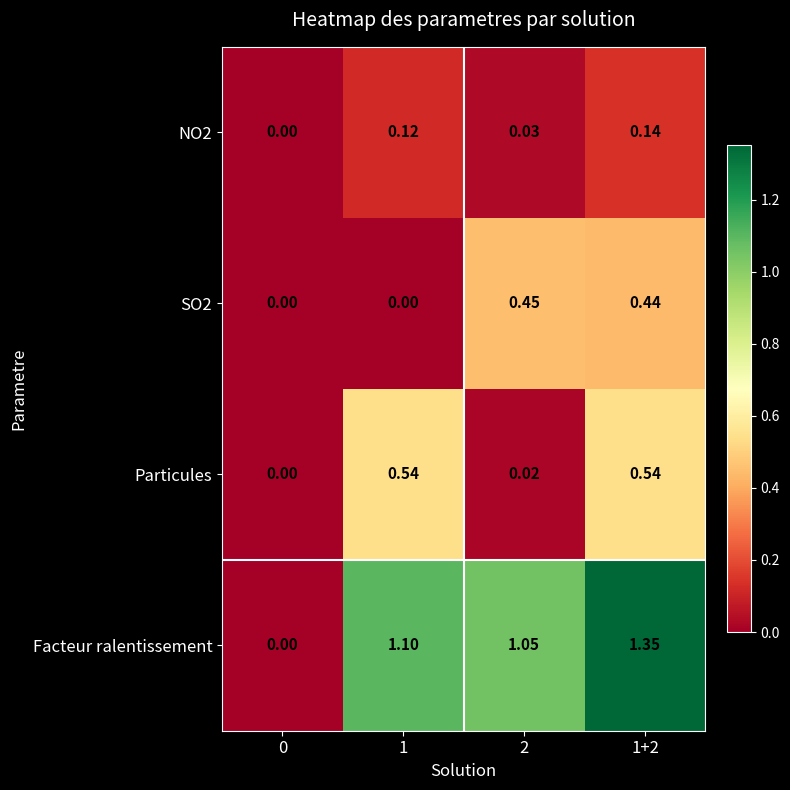

Which series has the largest total across all categories?

Facteur ralentissement